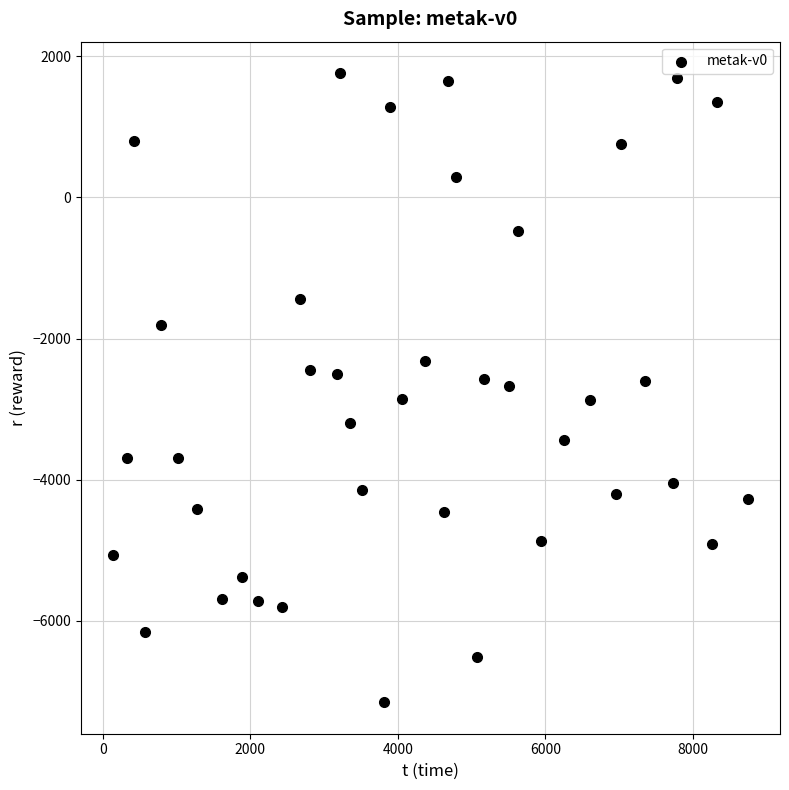

What is the range of X values (max minus min)?

8610.7